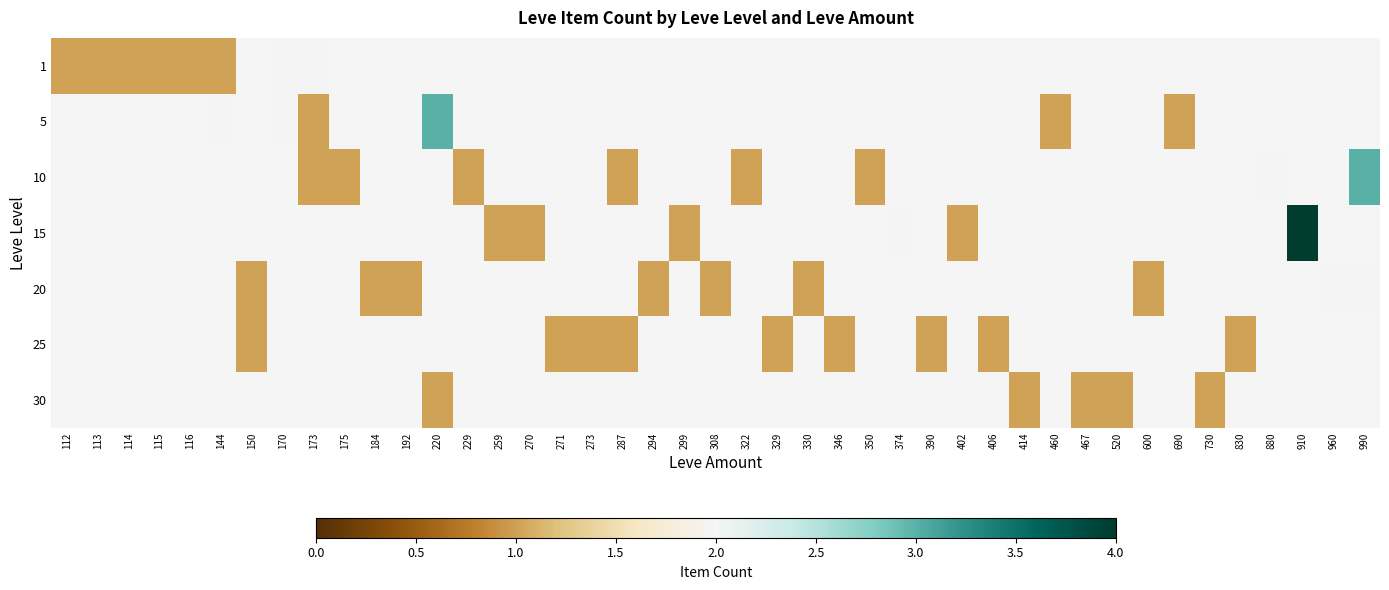

Is the value of 20 at 113 greater than the value of 25 at 144?

No